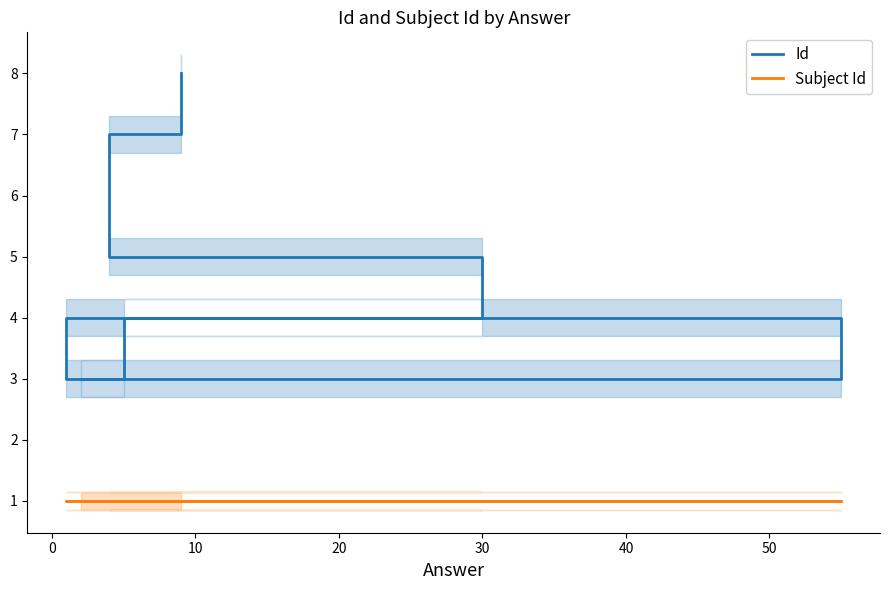

What is the value of the Id point at the 7th from the left?

7